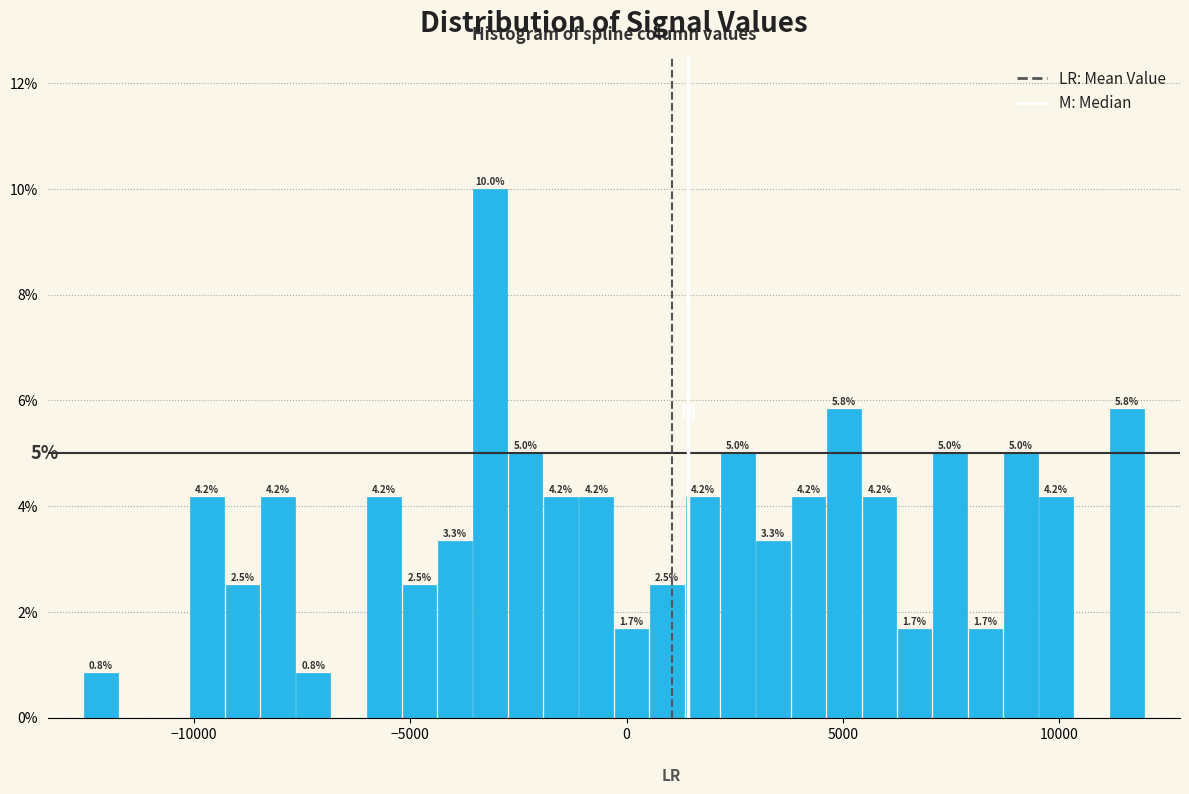

Around what value on the x-axis is the tallest bar? Give the approximate position of its centre, as read against the axis.

-3000